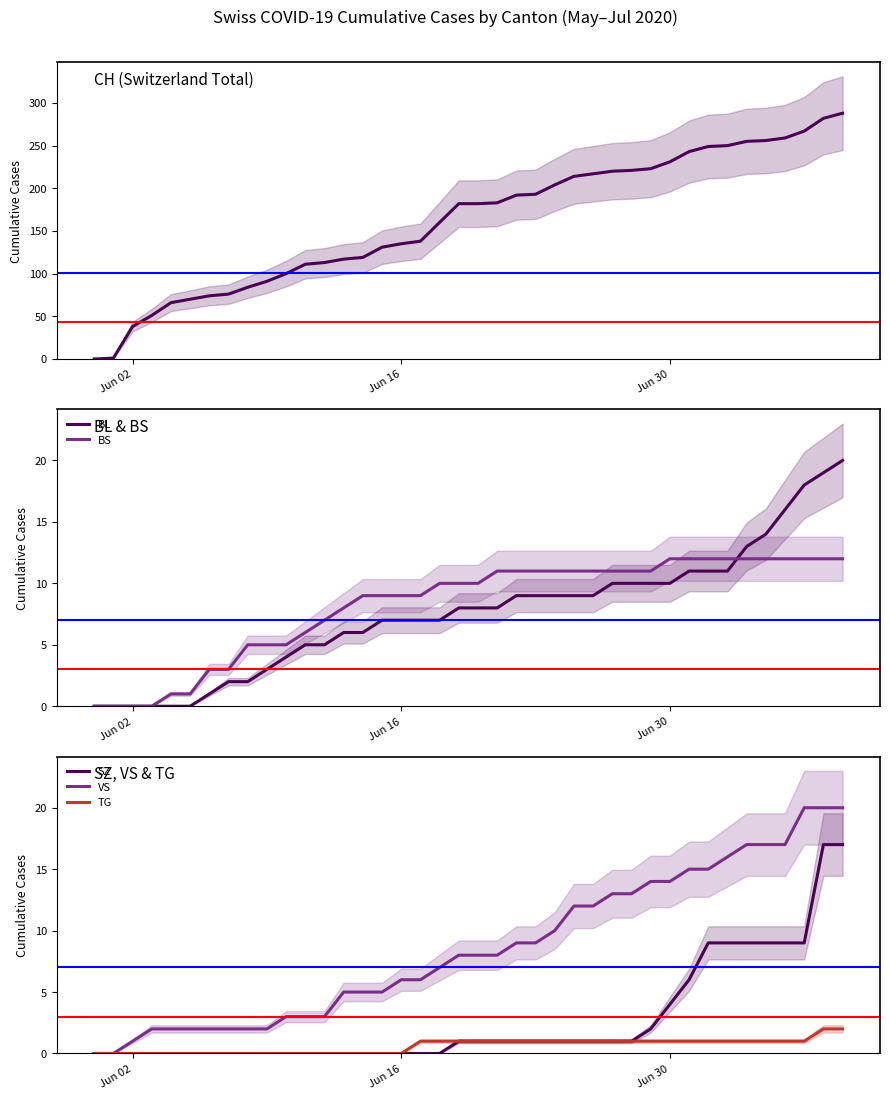

What is the highest value of the VS series?

20